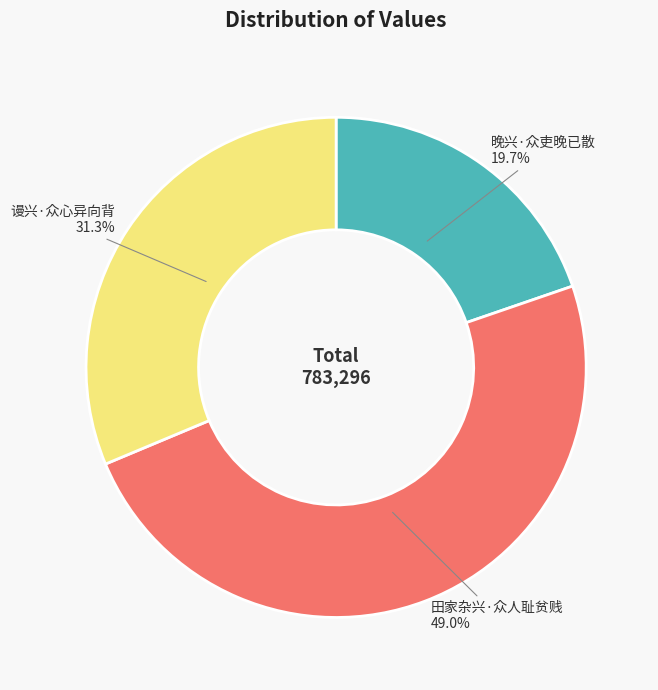

How many segments does this pie chart have?

3